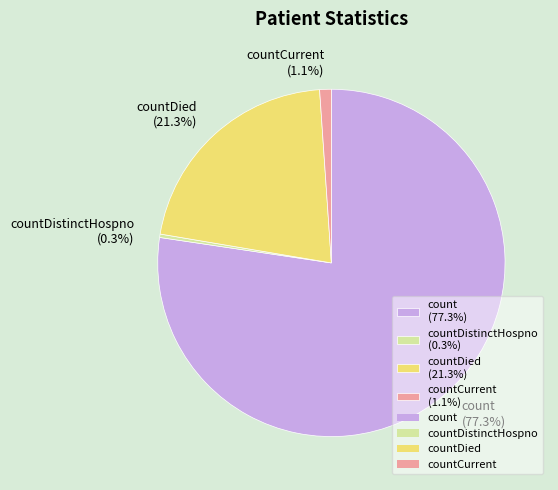

Which slice is the largest?

count (77.3%)